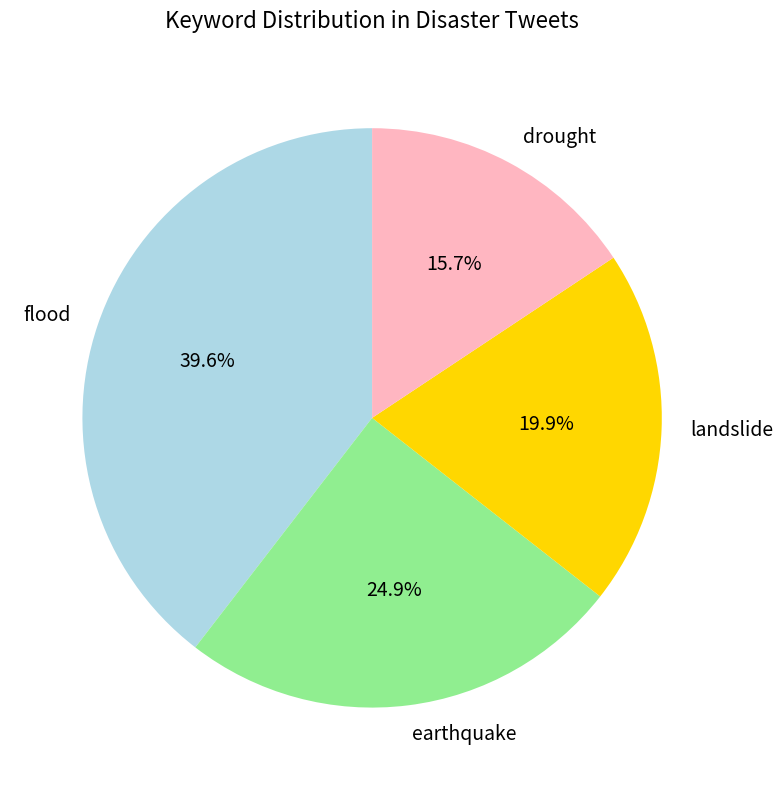

What percentage is the landslide slice, to the nearest percent?

20%